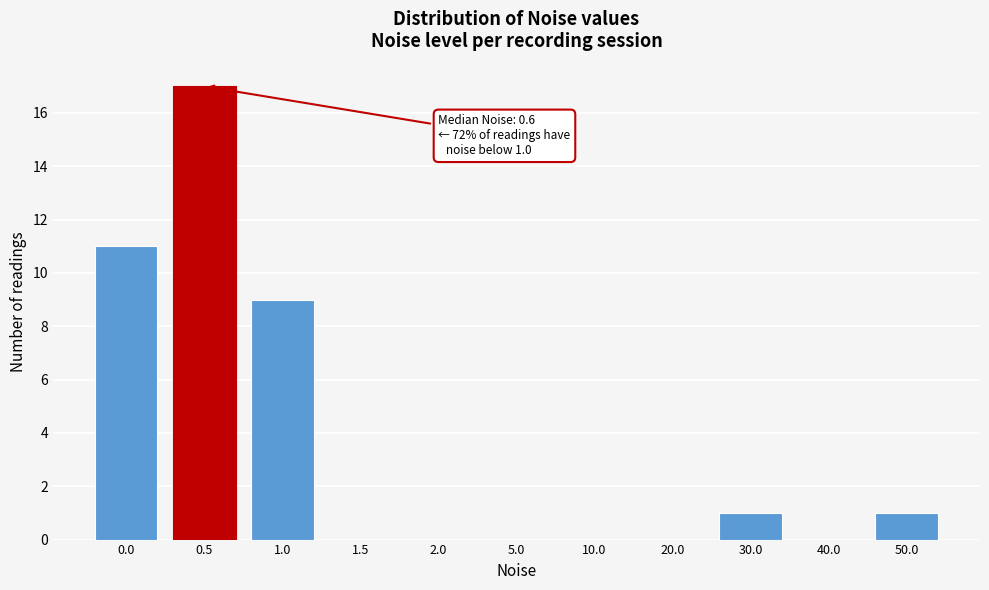

Reading left to right, extract all data points from this chart.

0.0=11	0.5=17	1.0=9	1.5=0	2.0=0	5.0=0	10.0=0	20.0=0	30.0=1	40.0=0	50.0=1